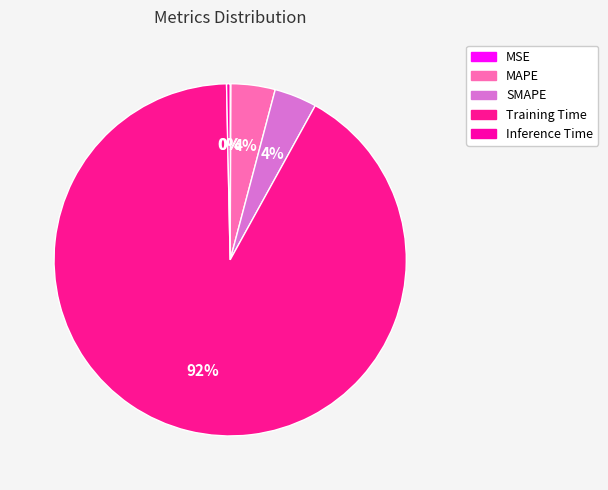

To the nearest percent, what is the combined percentage of Training Time and MAPE?

96%